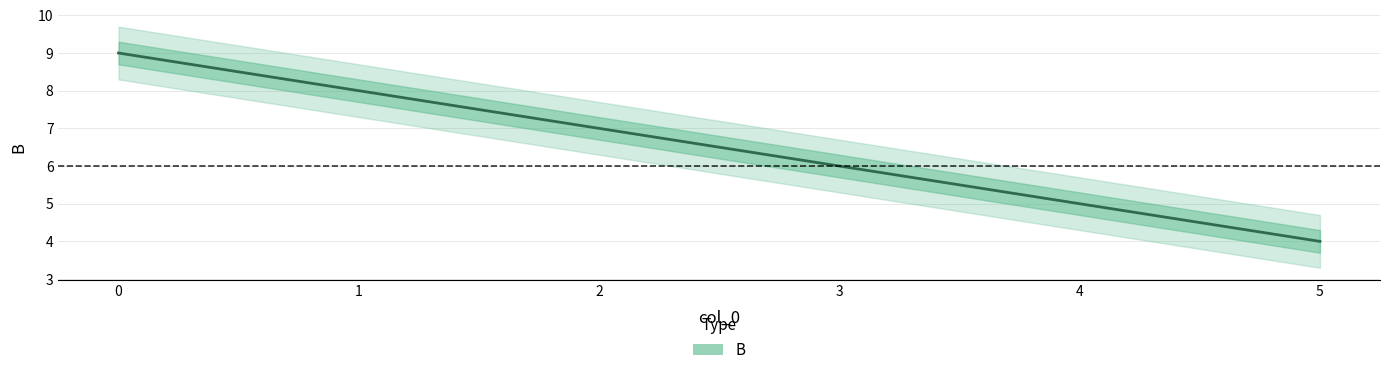

How many data points are less than 7?

3